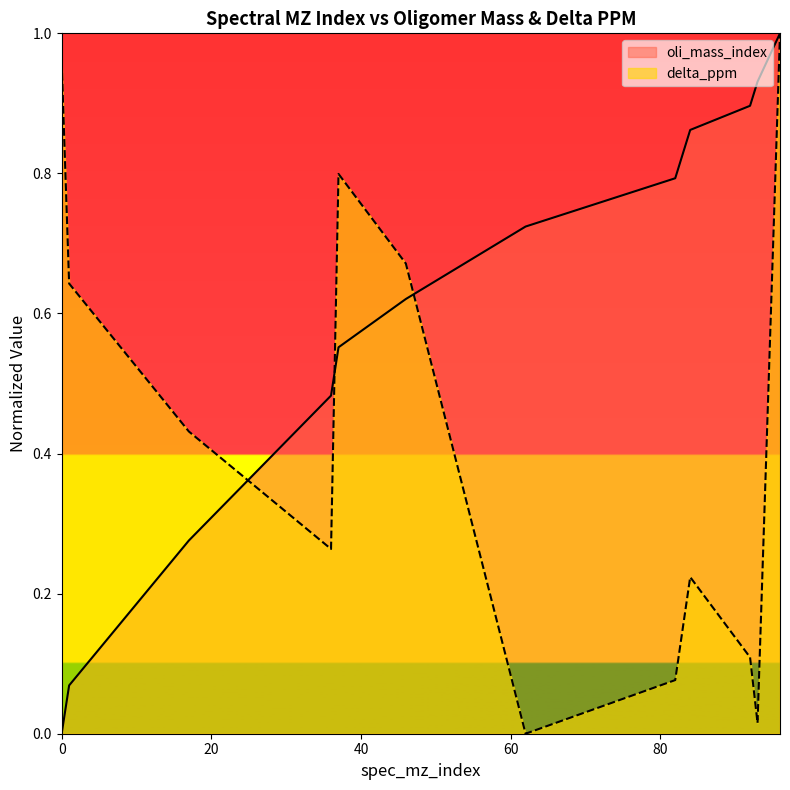

Which category has the highest value across all series?

96